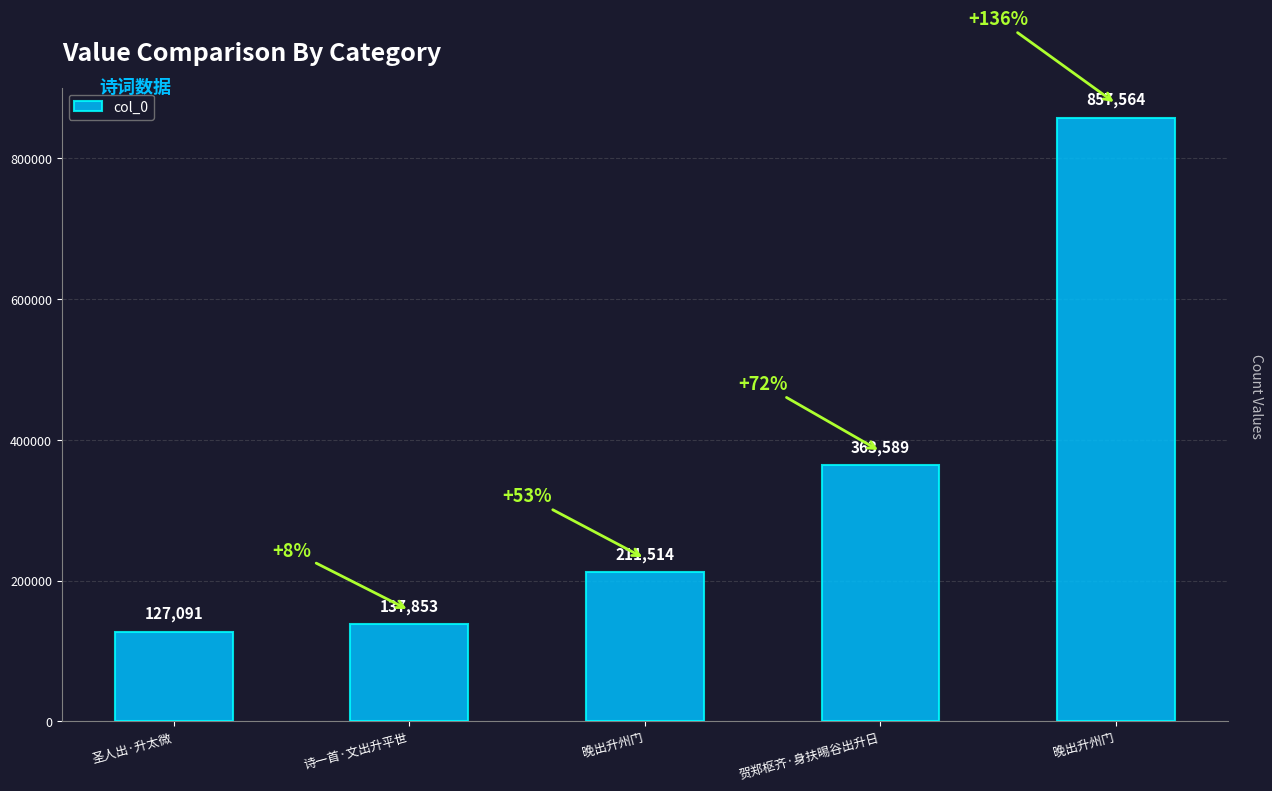

Which label corresponds to the smallest value in the chart?

圣人出·升太微